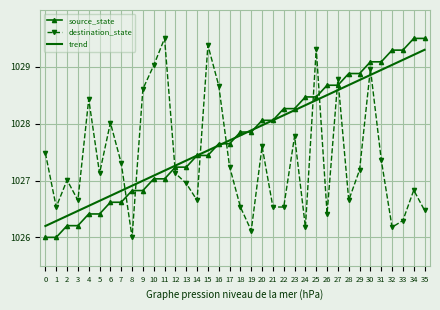

After their last crossing, which series has the higher values: destination_state or trend?

trend